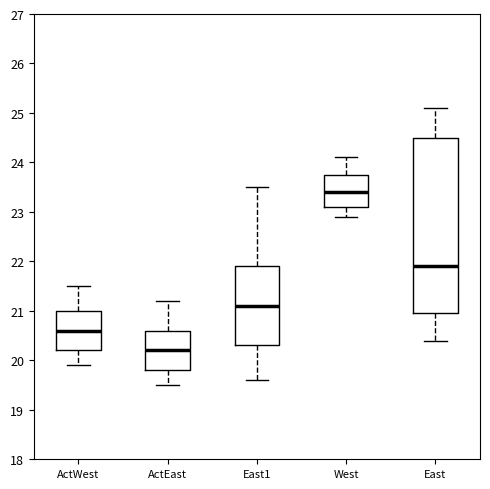

Comparing the boxes themselves (not the whiskers), which one is the tallest?

East